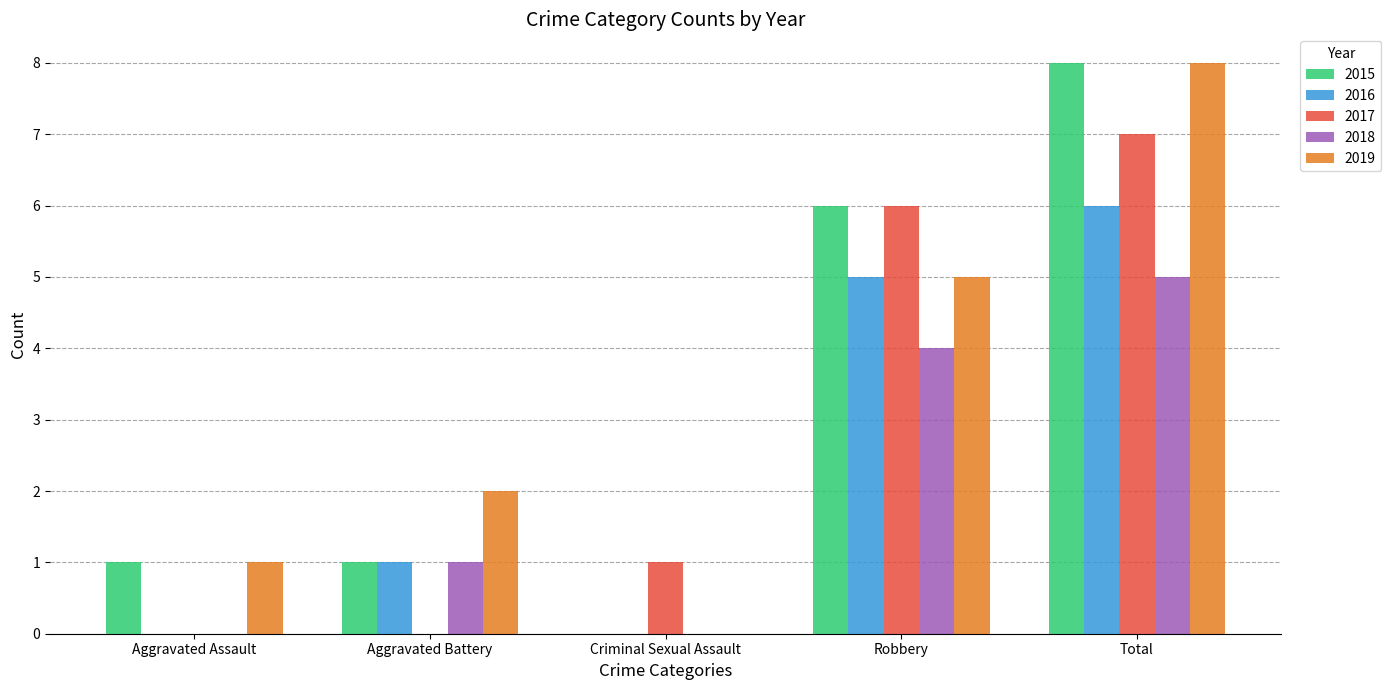

How many categories are shown in the chart?

5